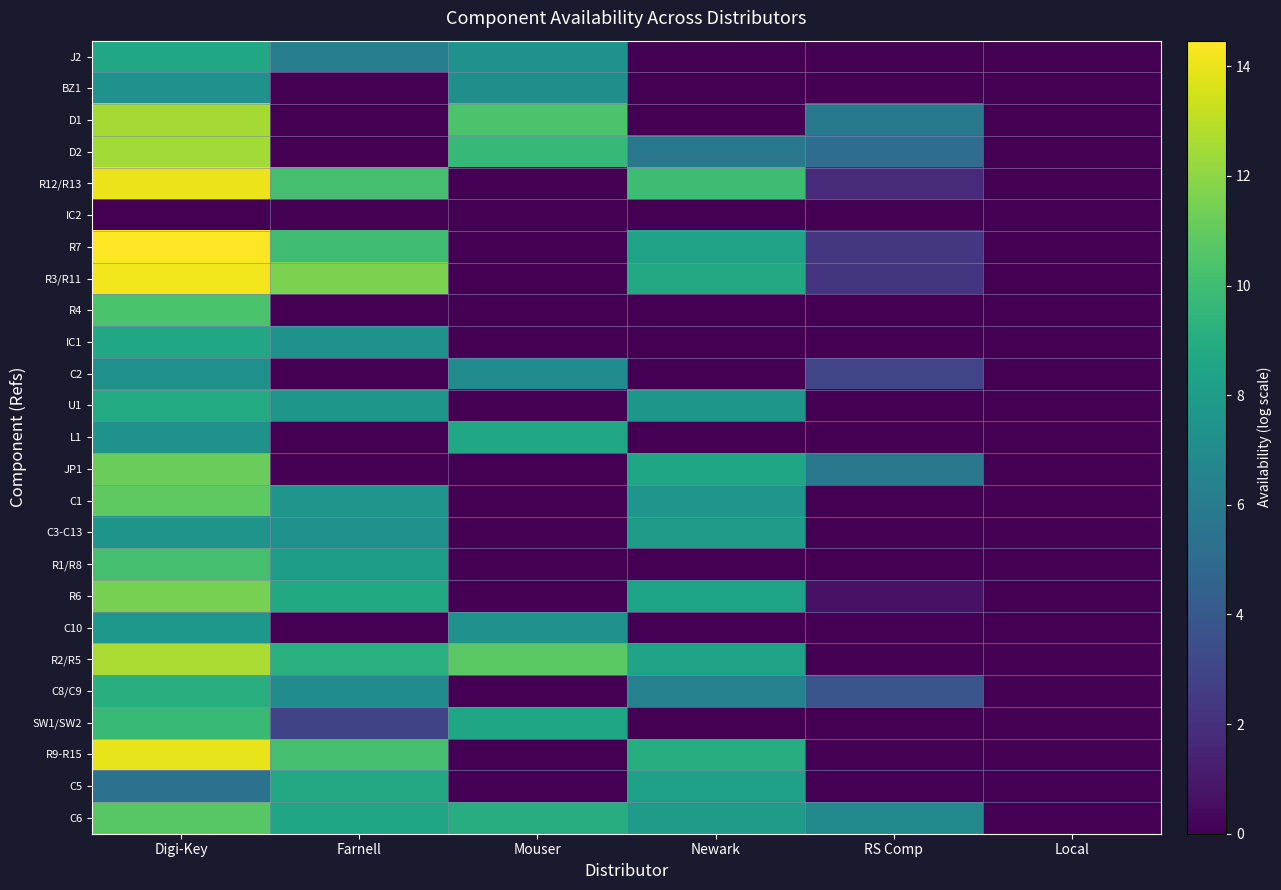

What is the greatest value displayed?

14.5